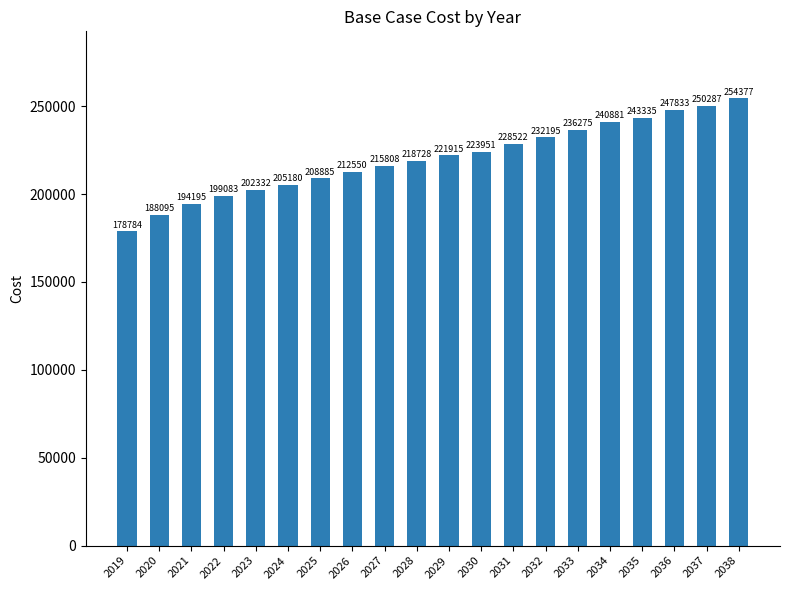

What is the change in value from 2022 to 2034?

+41798.1